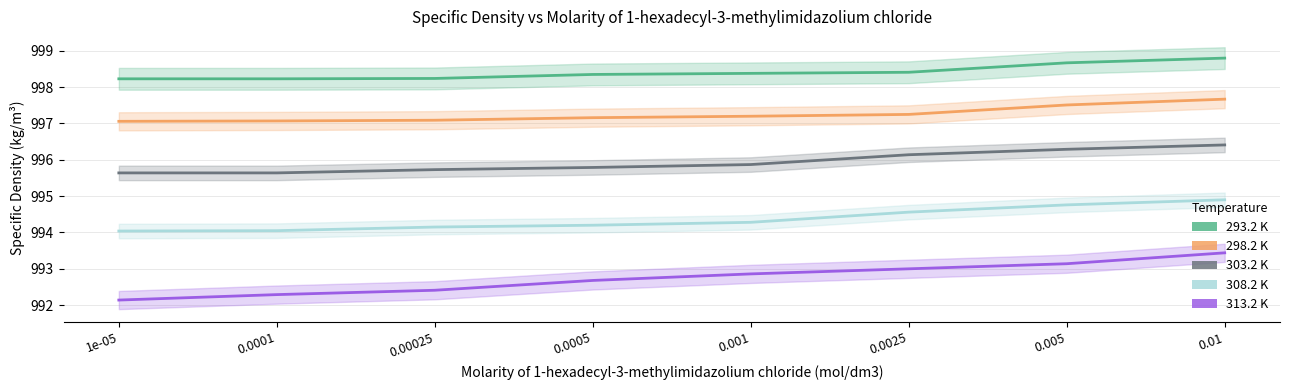

What are all the series names shown in the legend?

293.2 K, 298.2 K, 303.2 K, 308.2 K, 313.2 K